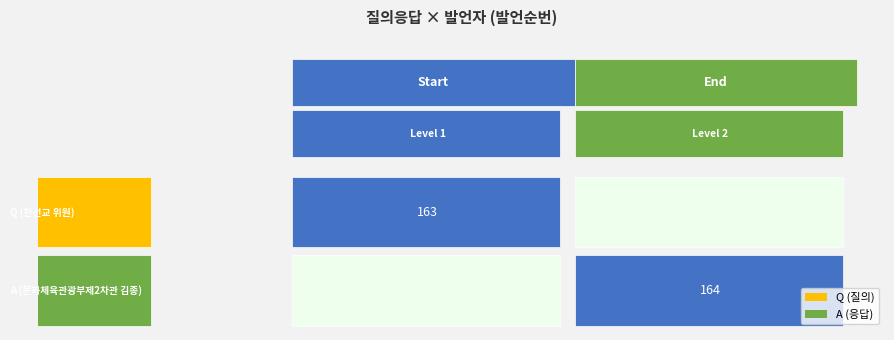

What is the ratio of the value at A_문화체육관광부제2차관 김종 to the value at Q_한선교 위원?

1.0